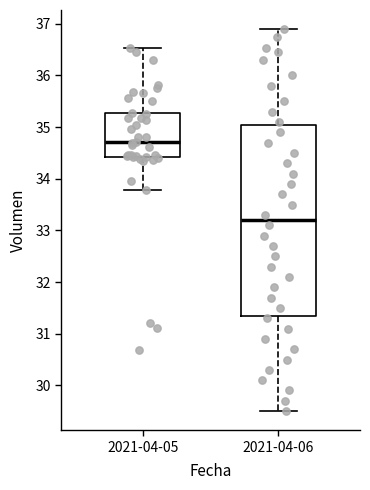

Where is the upper edge of the box for 2021-04-05 on the y-axis? The values are not printed on the chart, so give them approximately, as read against the axis.

35.3